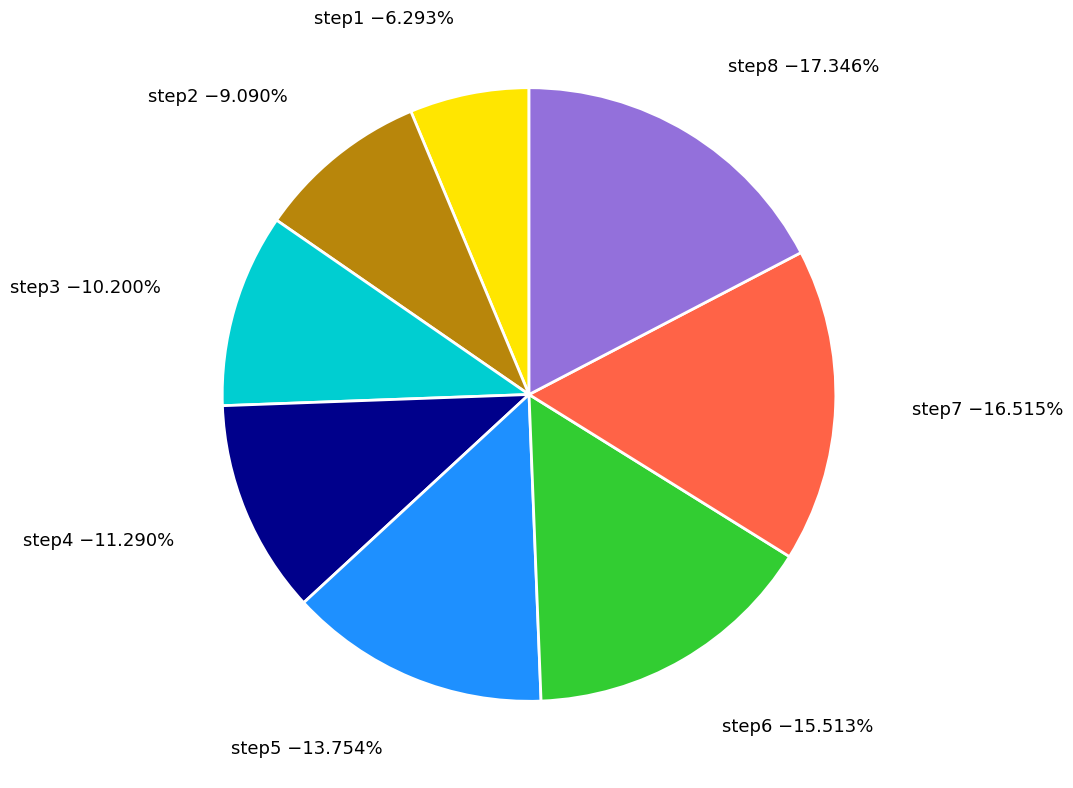

What is the smallest slice in the pie chart?

step1